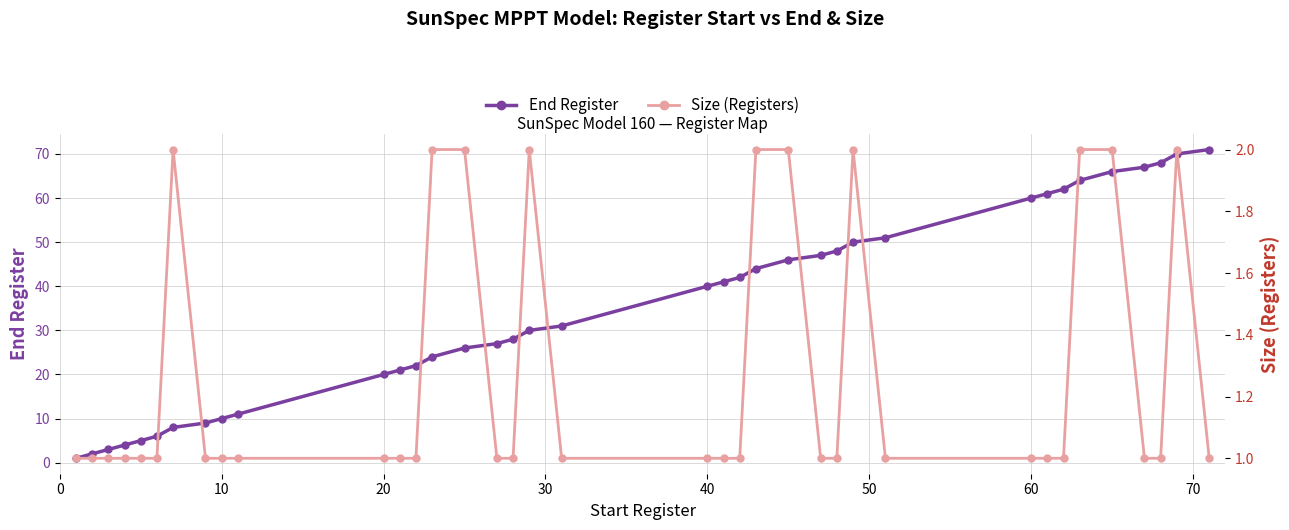

Is it true that End Register equals 60 at 60?

True